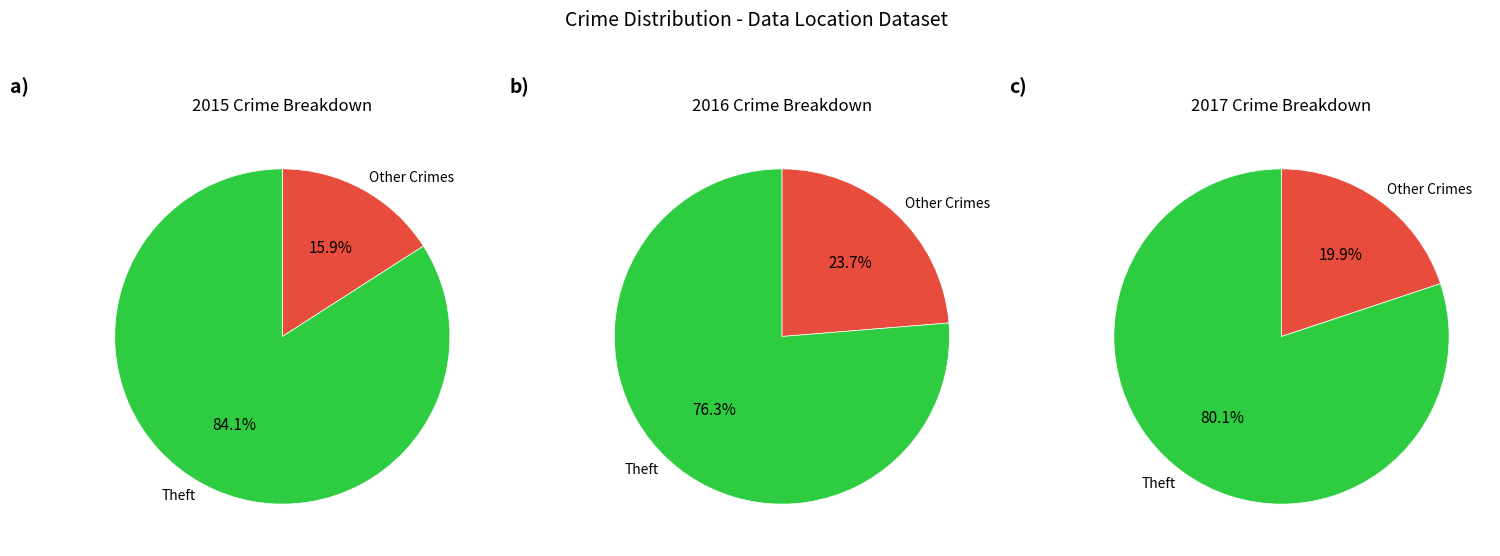

Is Motor Vehicle Theft the majority of the pie?

No